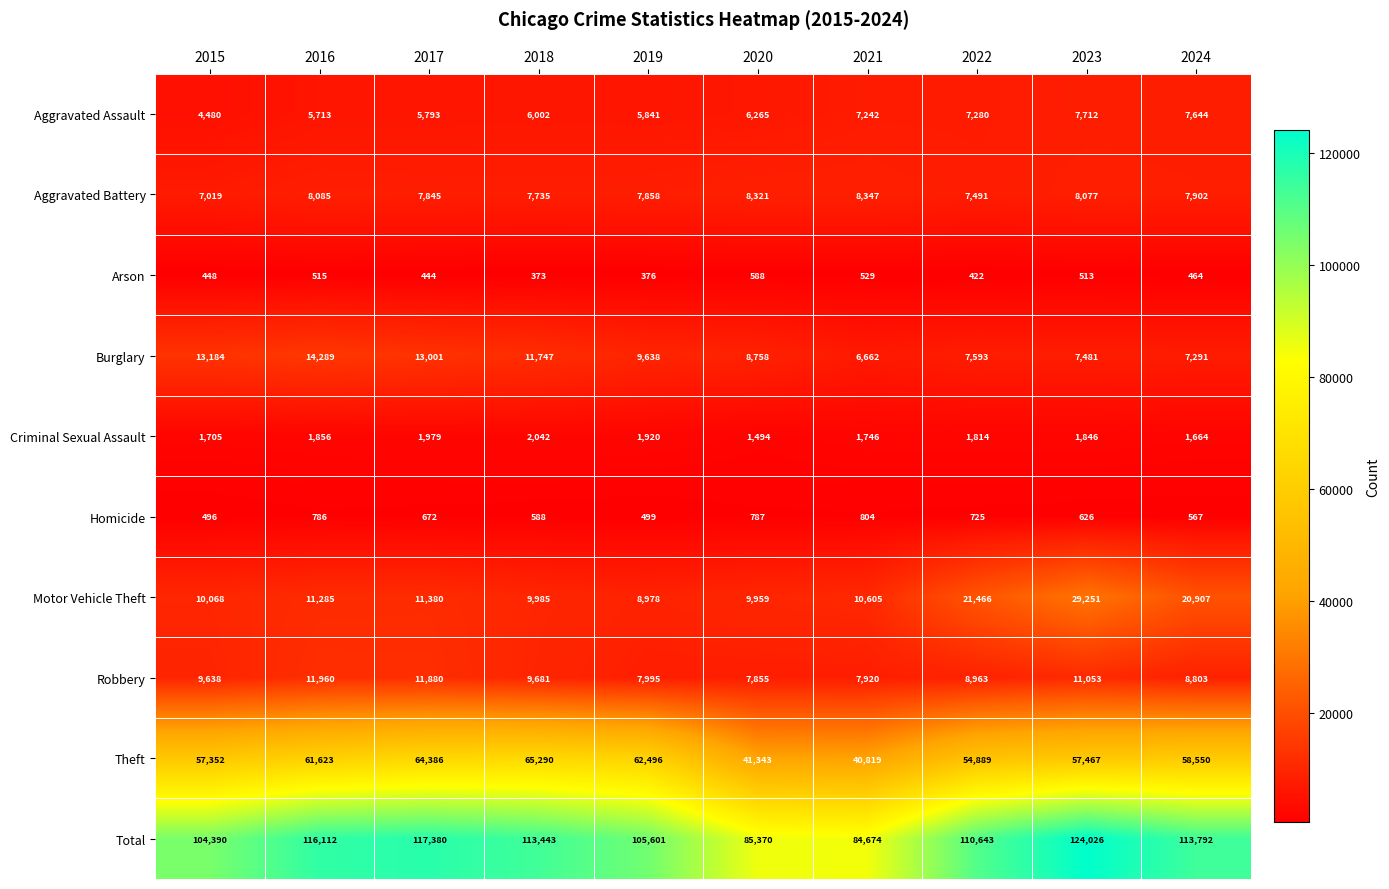

What is the spread (max minus min) of values at 2021?

84145